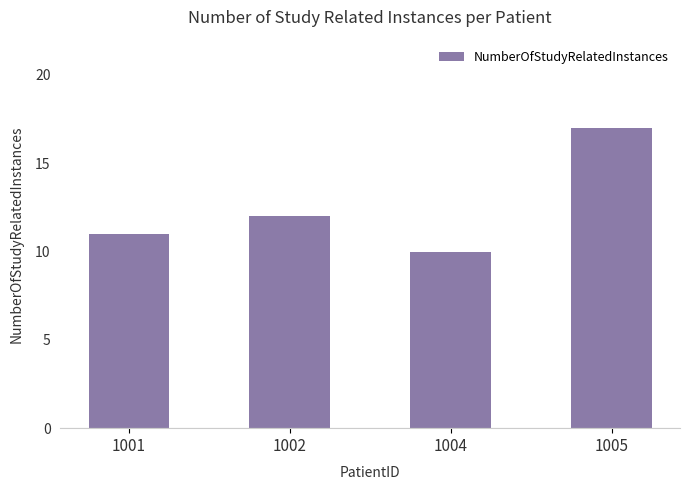

The value at 1004 is 10. True or false?

True